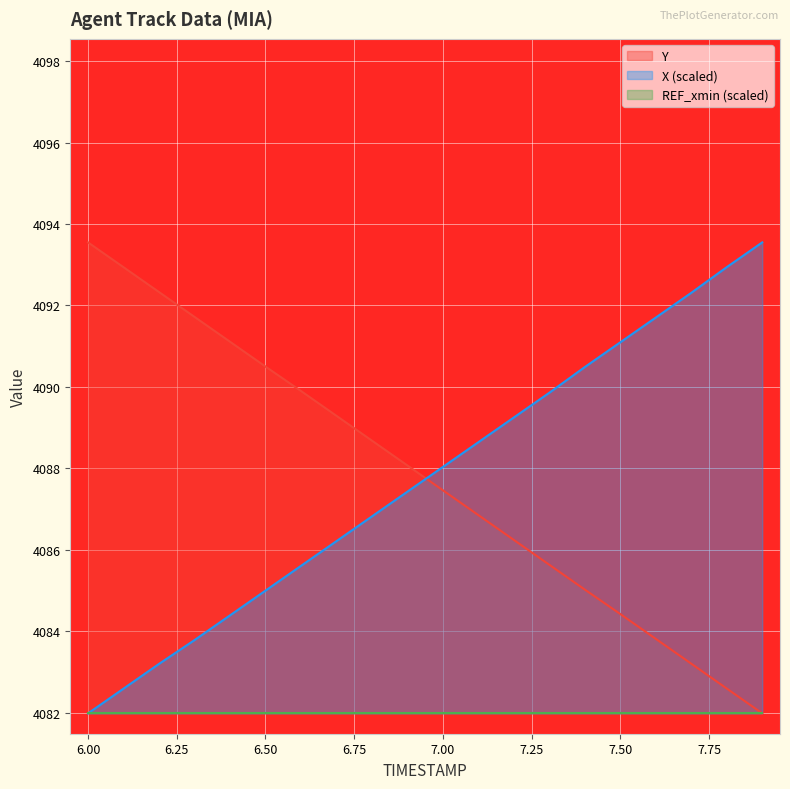

Does the chart display data point markers on the line(s)?

No